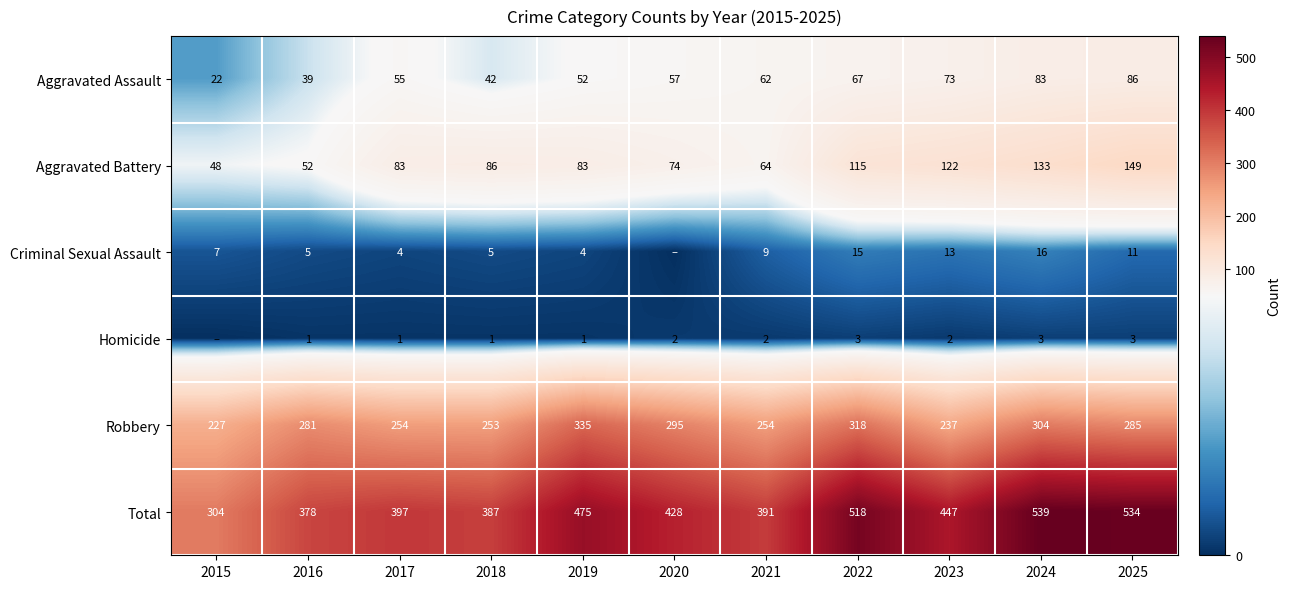

What is the difference between the Aggravated Battery values at 2025 and 2021?

85